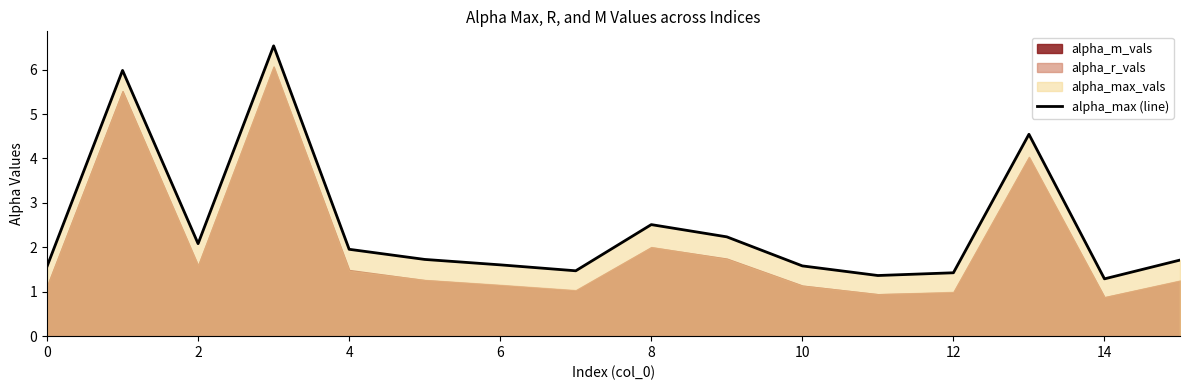

How many lines are shown in the chart?

1